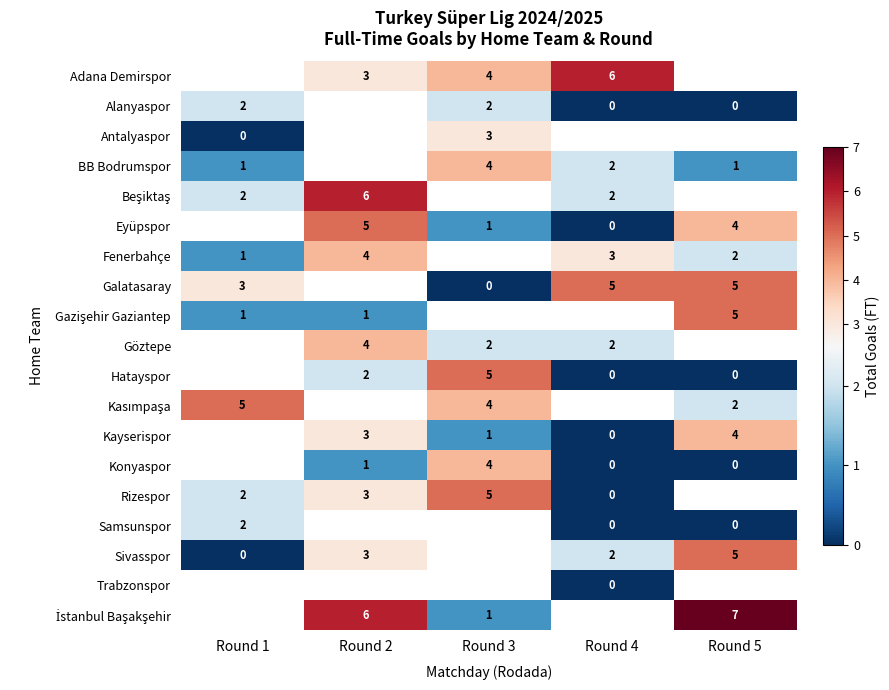

How many categories are shown in the chart?

5